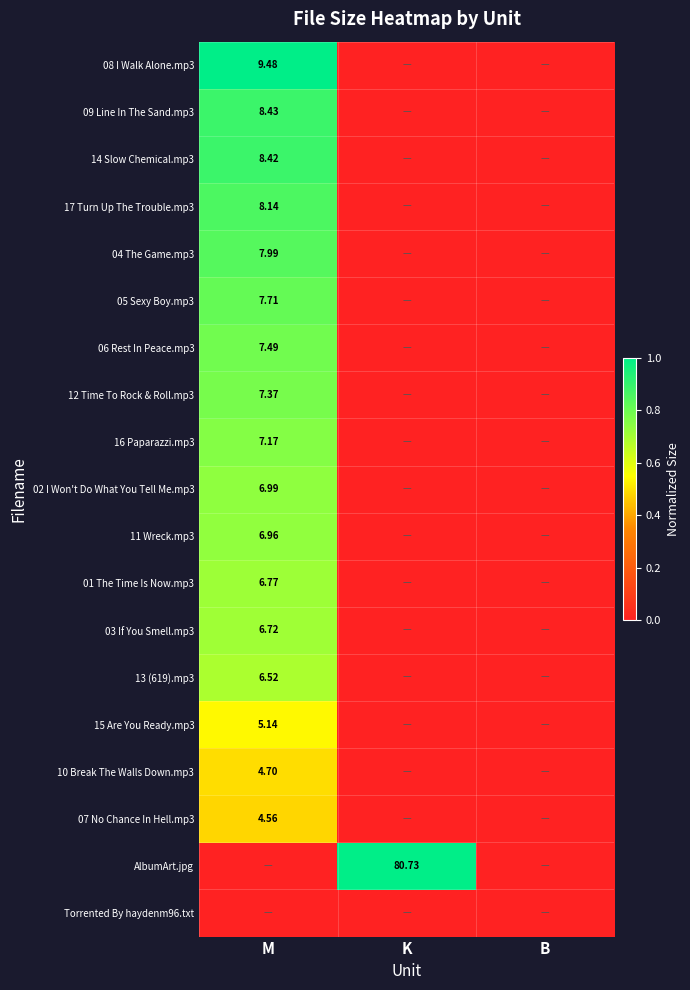

The value of 07 No Chance In Hell.mp3 at K is 0.0. True or false?

True